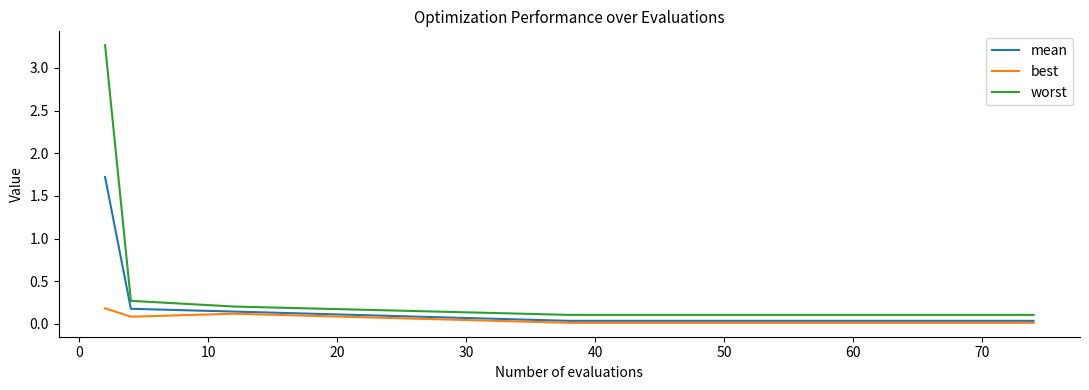

True or false: worst and best intersect in this chart.

False